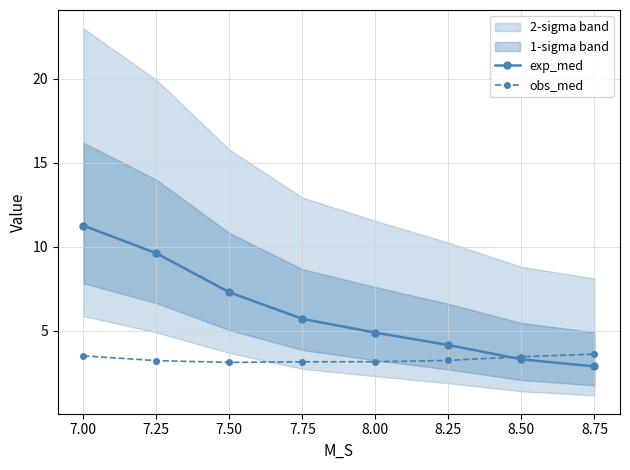

Is it true that exp_med equals 4.4 at 7.00?

False